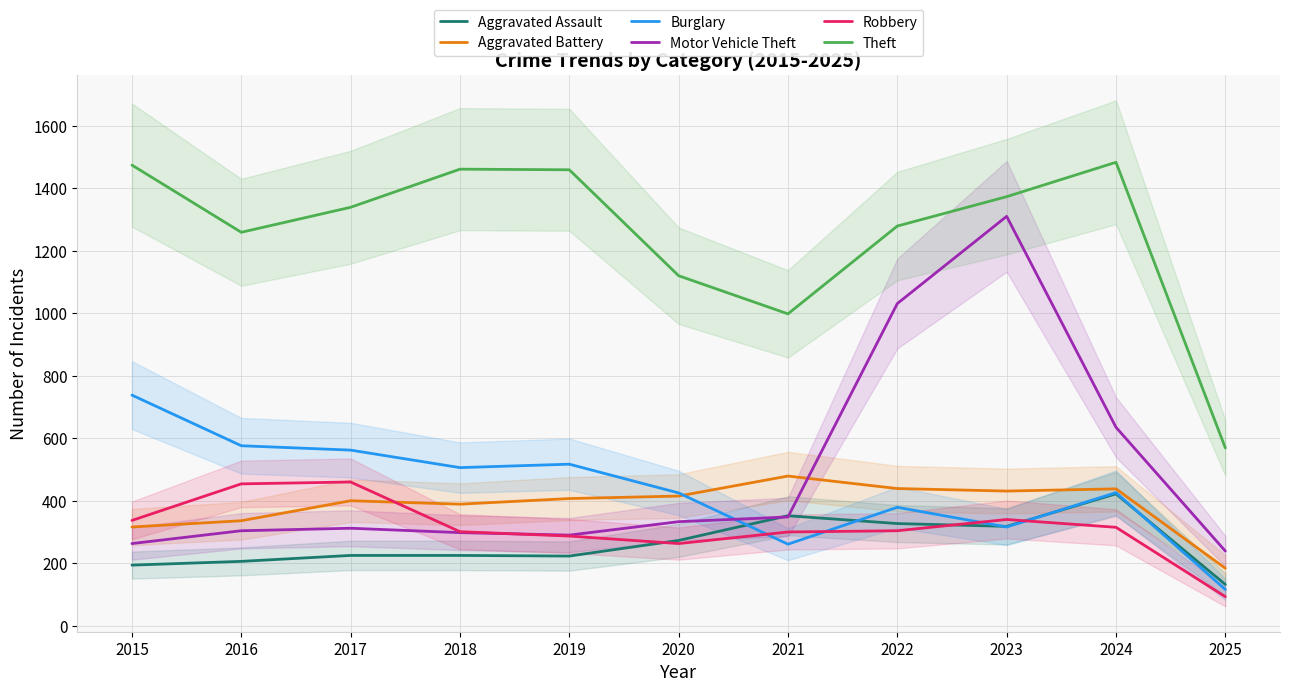

In Robbery, how many points are lower than both neighbors (excluding endpoints)?

1